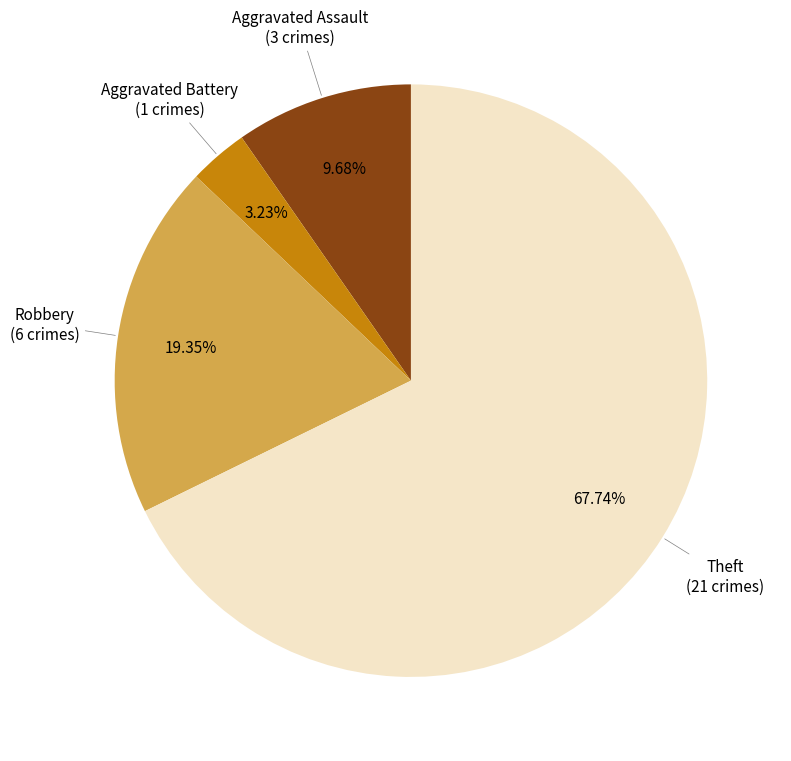

To the nearest percent, what is the difference between the largest and smallest slice percentages?

65%